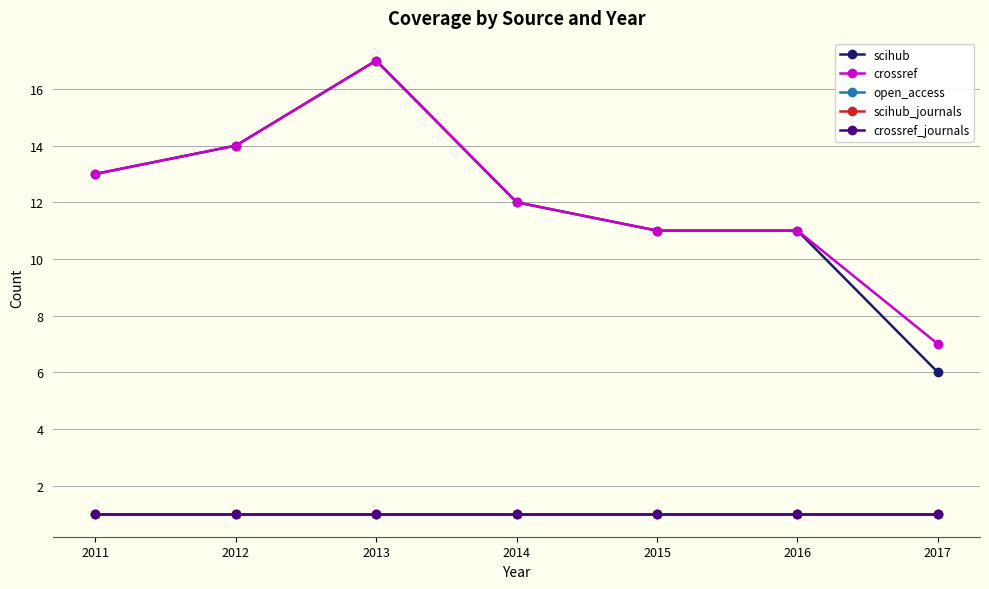

Is this an area chart (filled region under the line)?

No